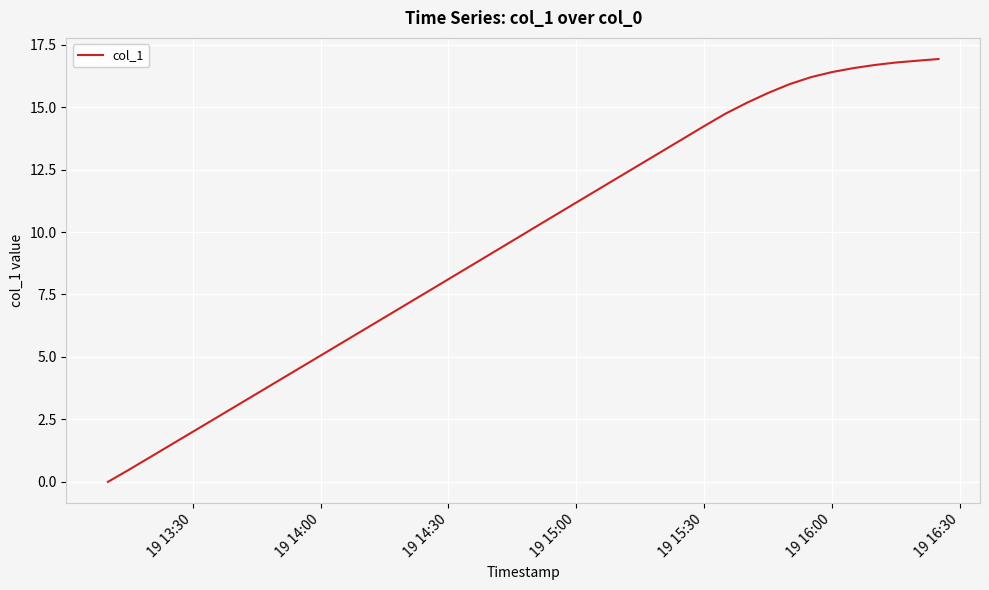

What is the difference between the maximum and minimum values?

16.9